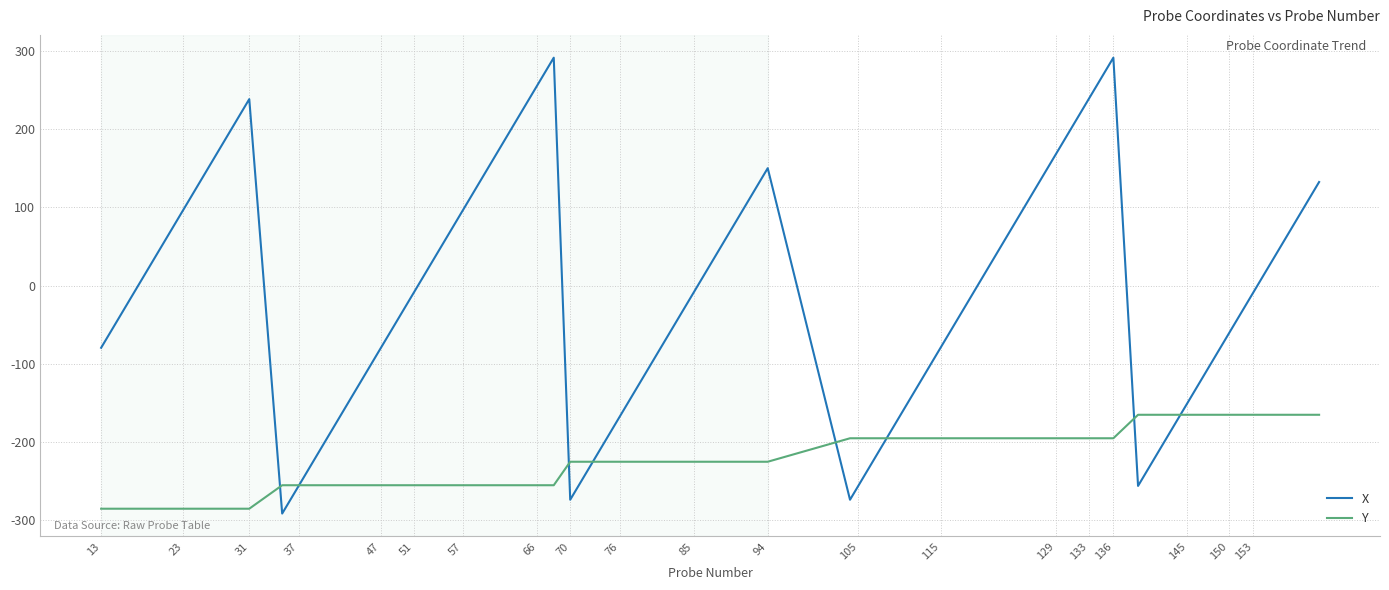

List the series in order of their overall mean, lowest first.

Y, X